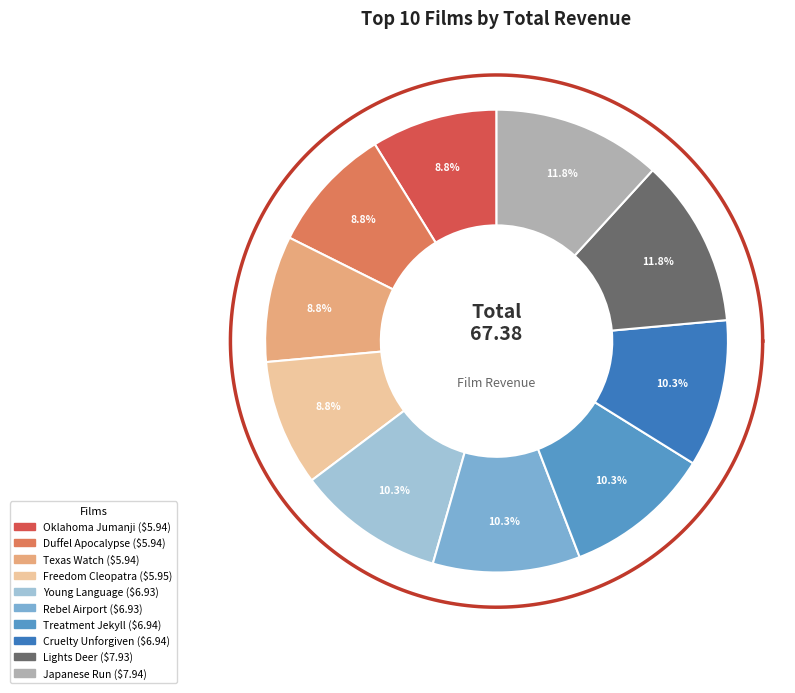

To the nearest percent, what is the combined percentage of Freedom Cleopatra and Treatment Jekyll?

19%